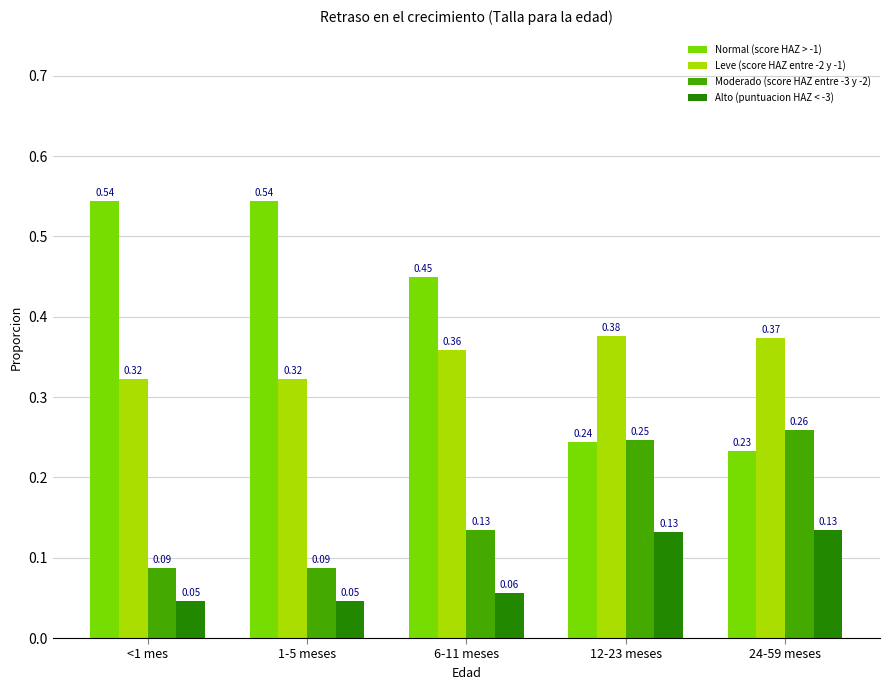

Which series changed the most between 6-11 meses and 12-23 meses?

Normal (score HAZ > -1)